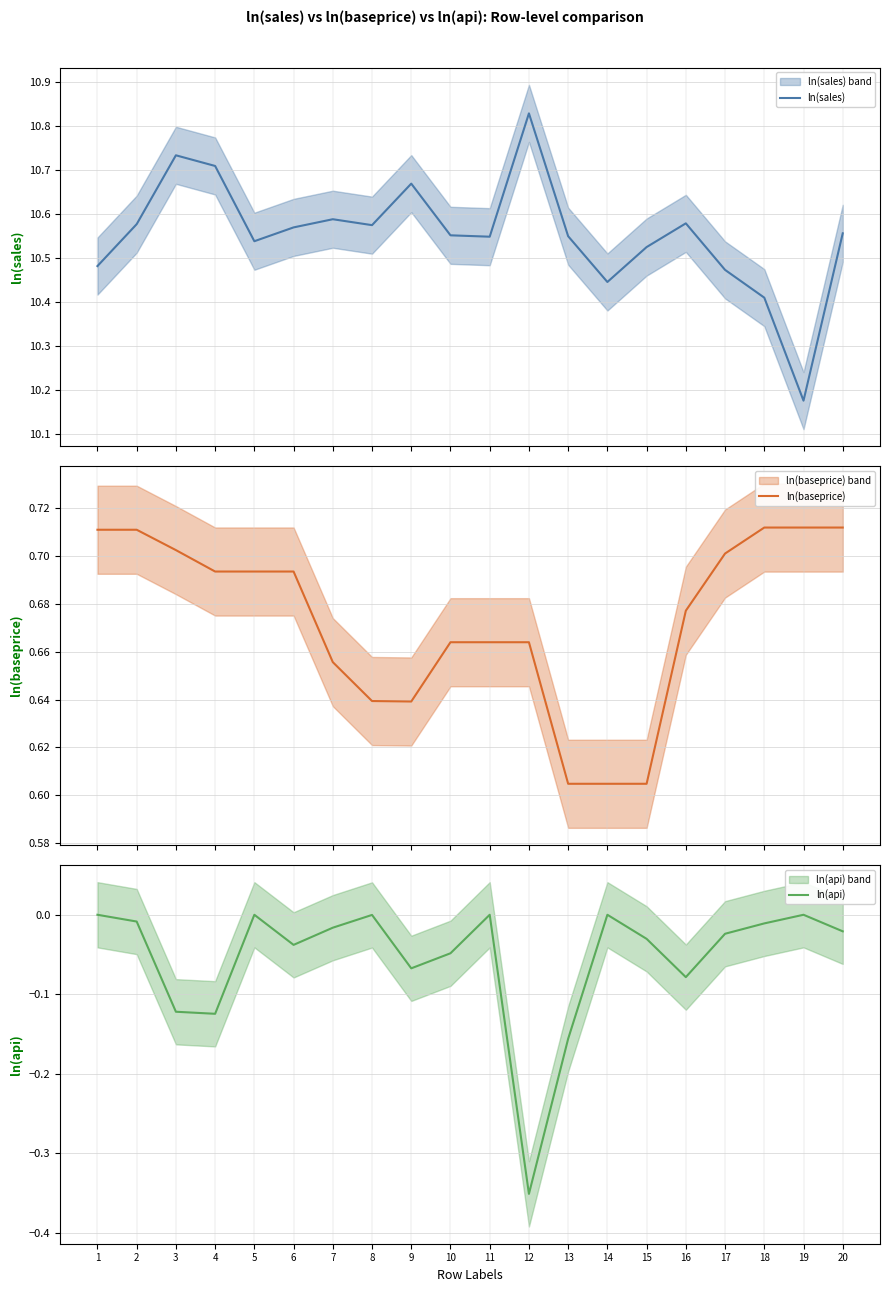

In ln(sales), how many points are lower than both neighbors (excluding endpoints)?

5